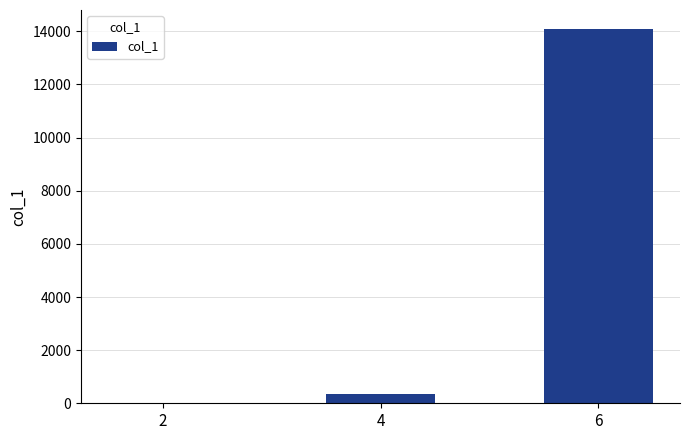

Does the chart contain stacked bars?

No